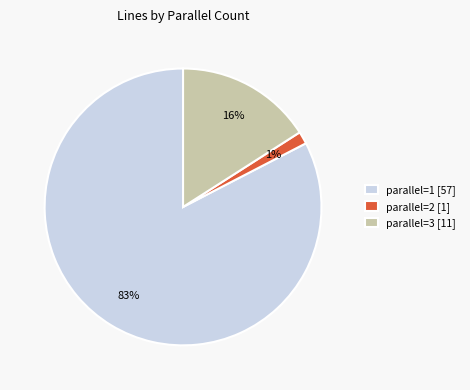

Combined, do parallel=3 [11] and parallel=2 [1] account for over 50%?

No